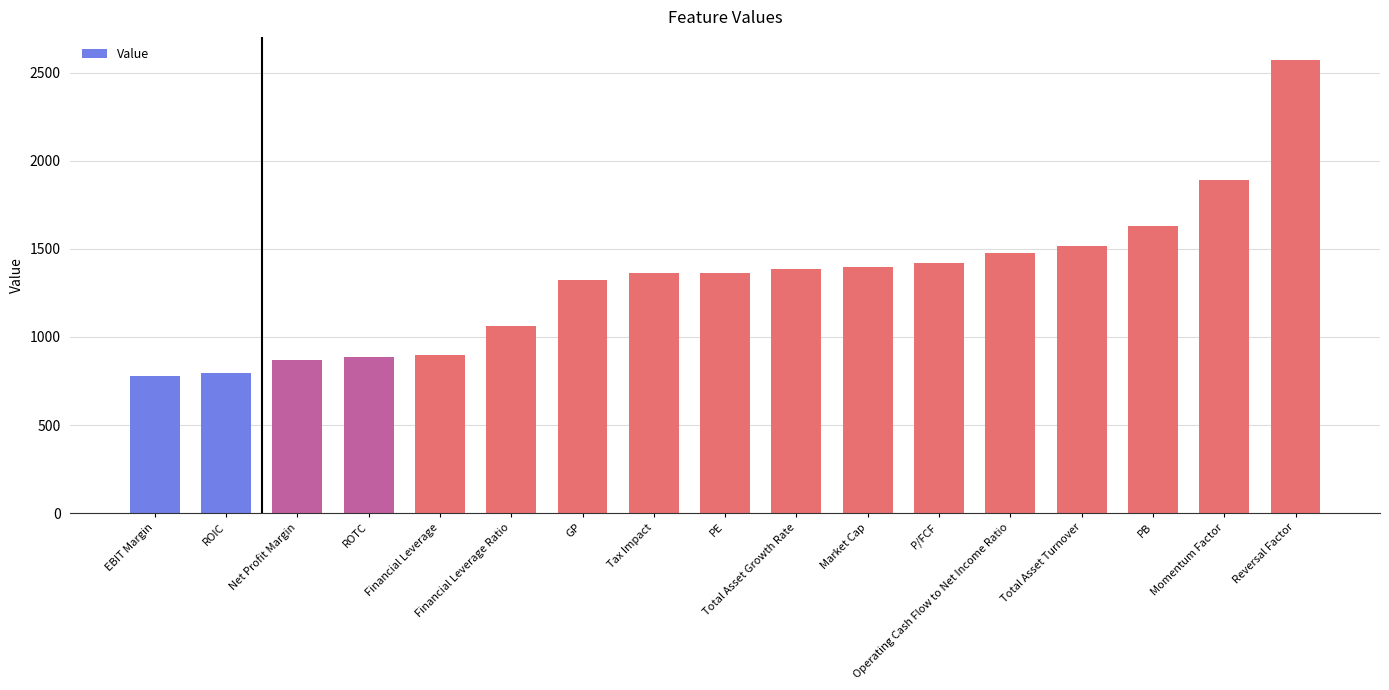

What is the sum of all values?

22635